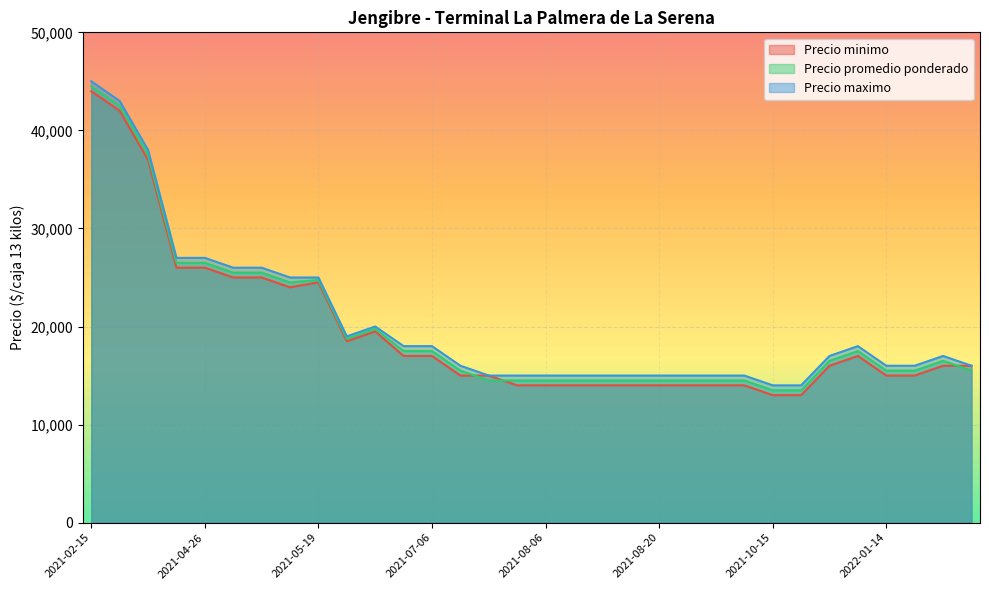

How many interior local valleys does the Precio promedio ponderado series have?

2